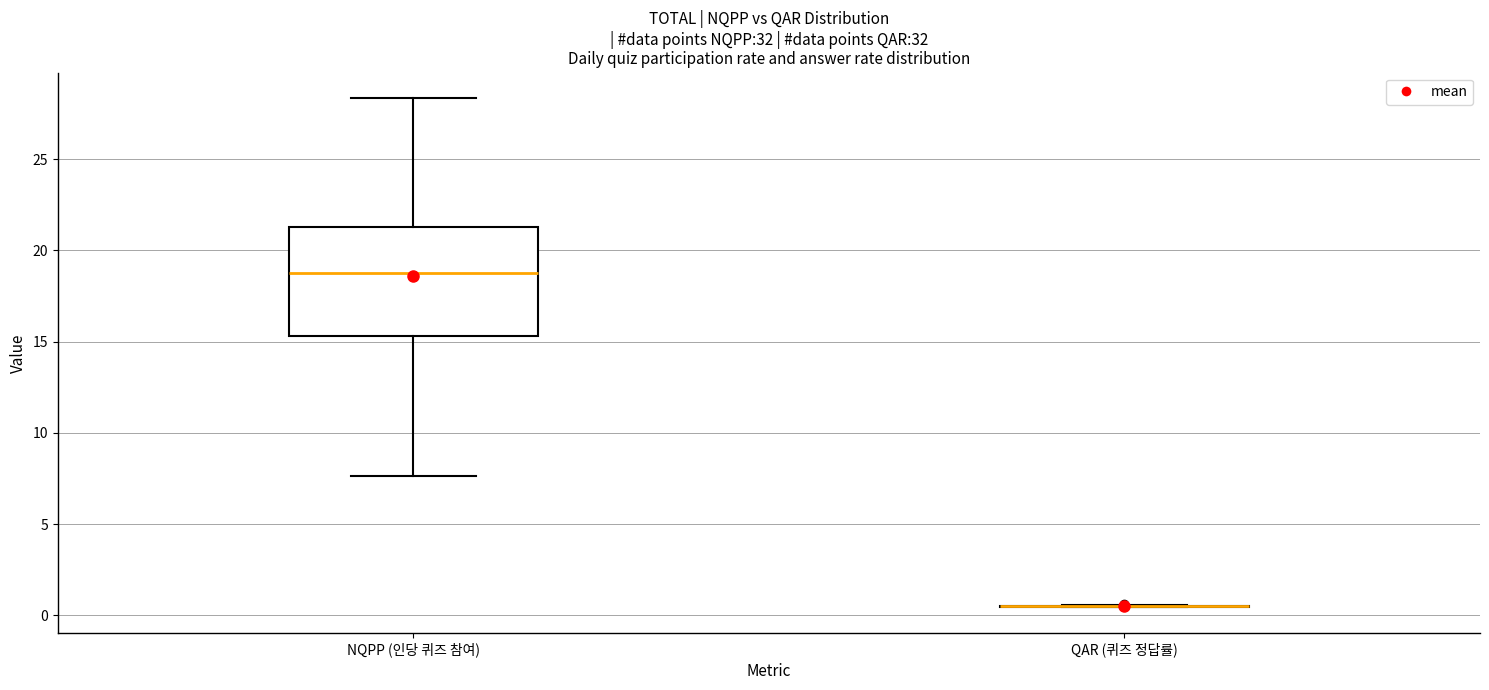

Reading left to right, read every box against the y-axis: the position of its median line, the range the box covers, and the ends of its whiskers. The values are not printed on the chart, so give them approximately, as read against the axis.

NQPP (인당 퀴즈 참여): median 19.0, box 15.5 to 21.5, whiskers 7.5 to 28.5
QAR (퀴즈 정답률): box collapsed to a line at 0.5, whiskers 0.5 to 0.5